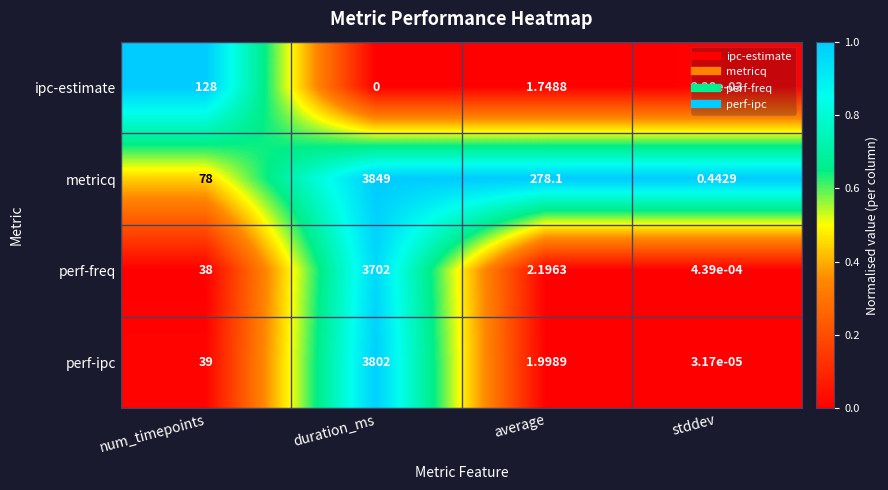

Rank the categories by ipc-estimate value from highest to lowest.

num_timepoints, average, stddev, duration_ms